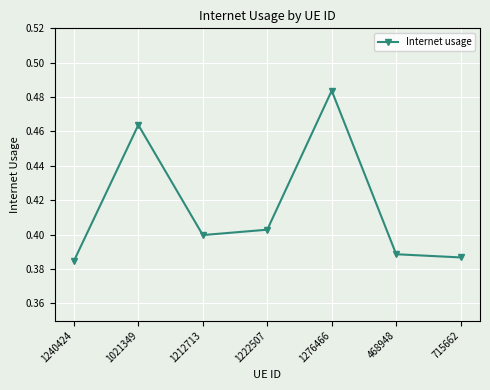

True or false: there are more than 2 points higher than both neighbors.

False